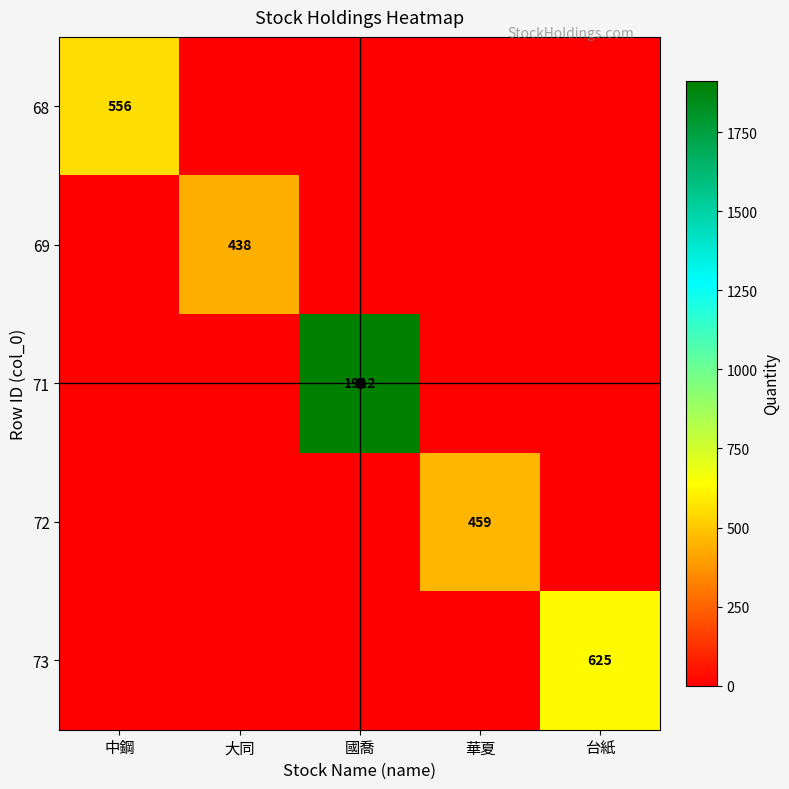

How many series are shown in this chart?

5